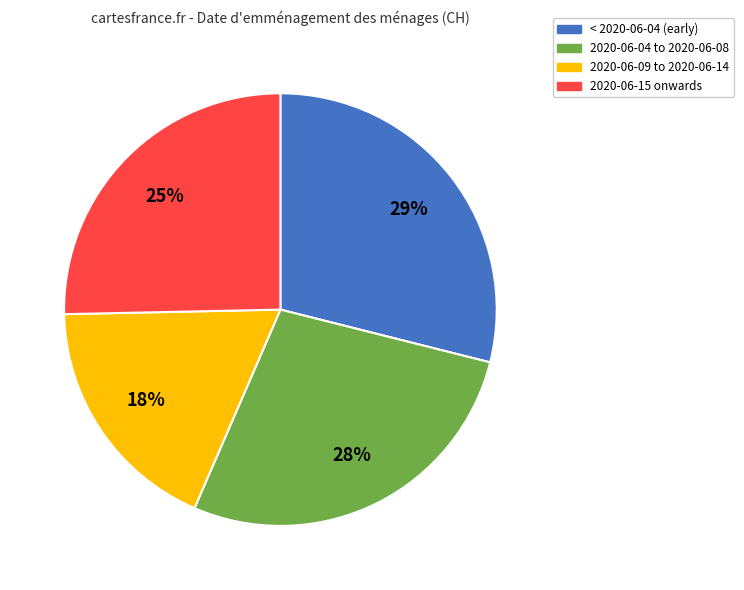

True or false: 2020-06-04 to 2020-06-08 accounts for 20% of the total.

False